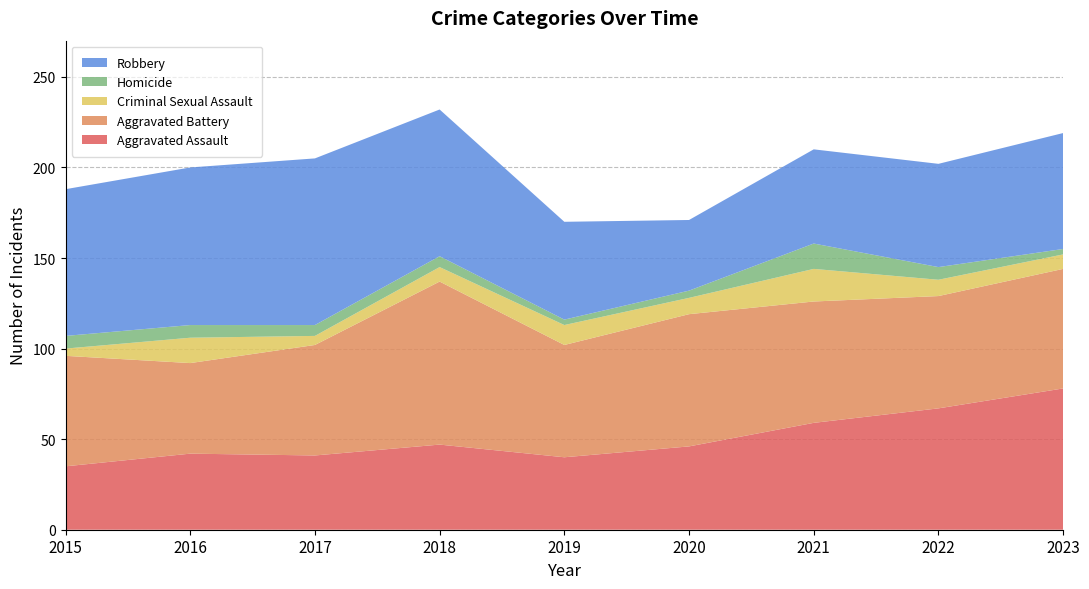

Reading left to right, transcribe all the data shown in this chart.

Aggravated Assault: 2015=35	2016=42	2017=41	2018=47	2019=40	2020=46	2021=59	2022=67	2023=78
Aggravated Battery: 2015=61	2016=50	2017=61	2018=90	2019=62	2020=73	2021=67	2022=62	2023=66
Criminal Sexual Assault: 2015=4	2016=14	2017=5	2018=8	2019=11	2020=9	2021=18	2022=9	2023=8
Homicide: 2015=7	2016=7	2017=6	2018=6	2019=3	2020=4	2021=14	2022=7	2023=3
Robbery: 2015=81	2016=87	2017=92	2018=81	2019=54	2020=39	2021=52	2022=57	2023=64